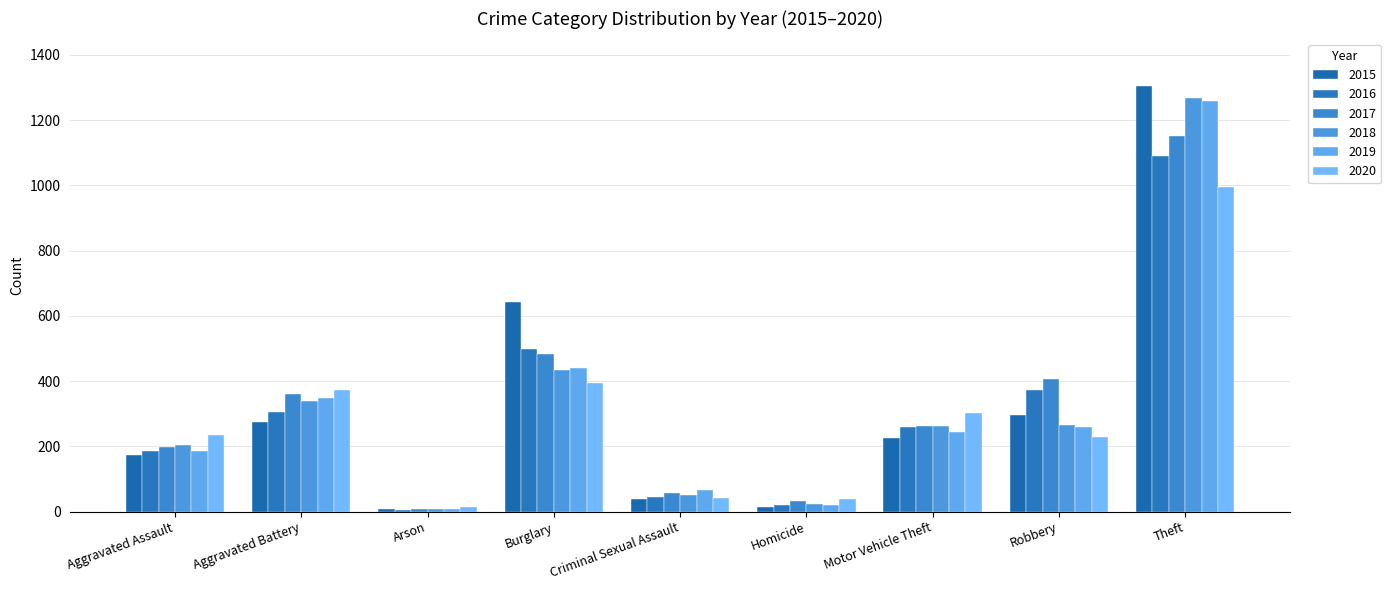

List the series in order of their peak value, highest first.

2015, 2018, 2019, 2017, 2016, 2020